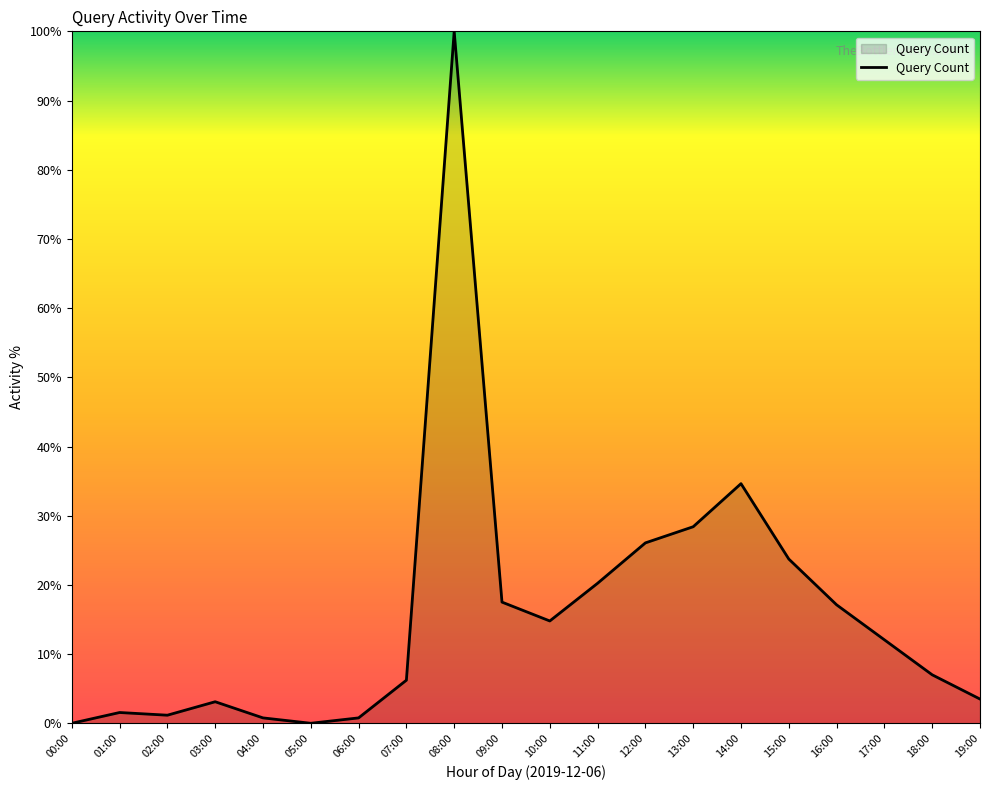

What is the change in value from 05:00 to 13:00?

+28.4